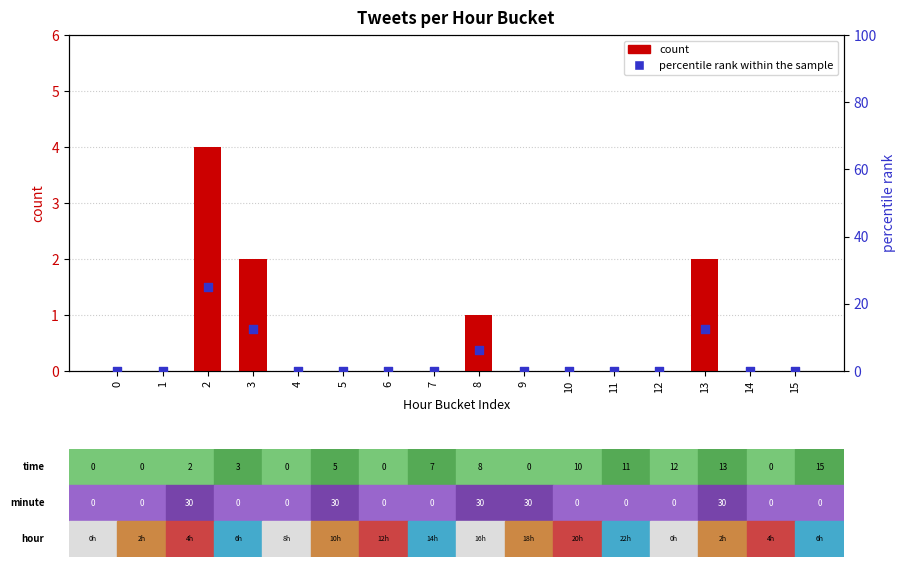

What are all the series names shown in the legend?

count, percentile rank within the sample